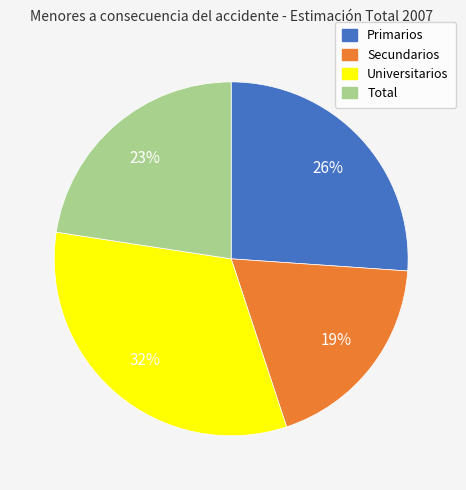

Does any single category account for the majority?

No